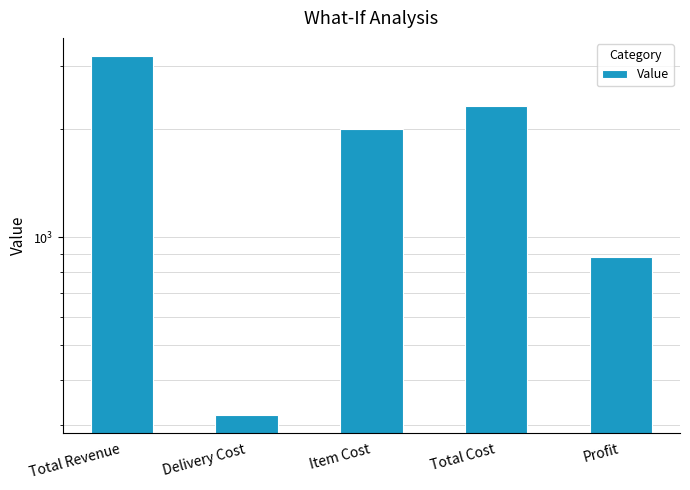

Which category has the lowest value across all series?

Delivery Cost